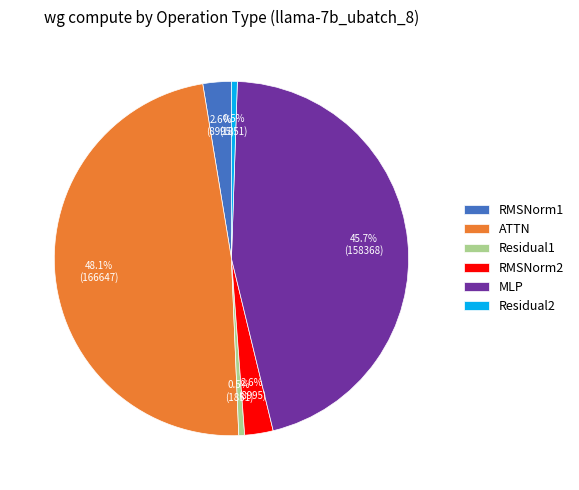

Which category has the biggest portion of the pie?

ATTN